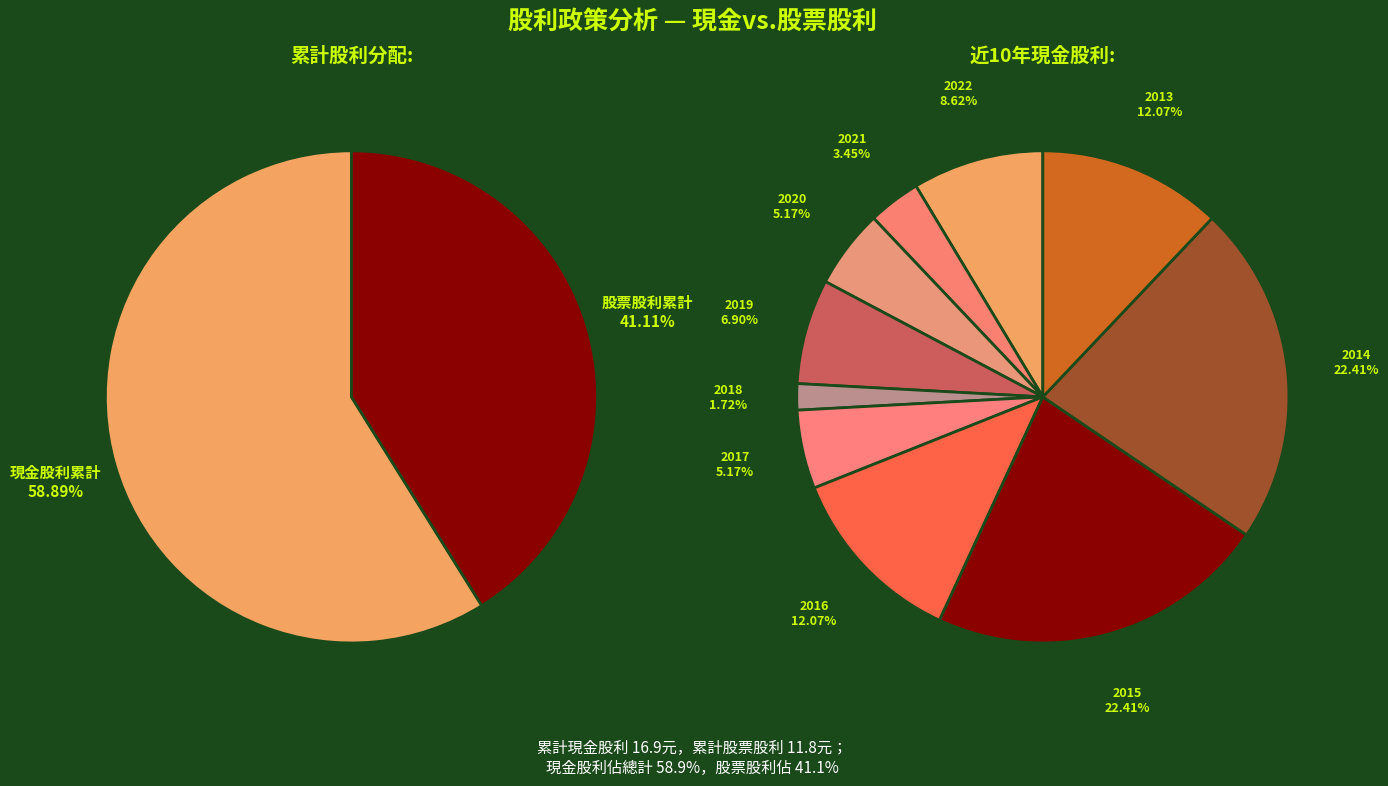

What is the largest slice in the pie chart?

2015